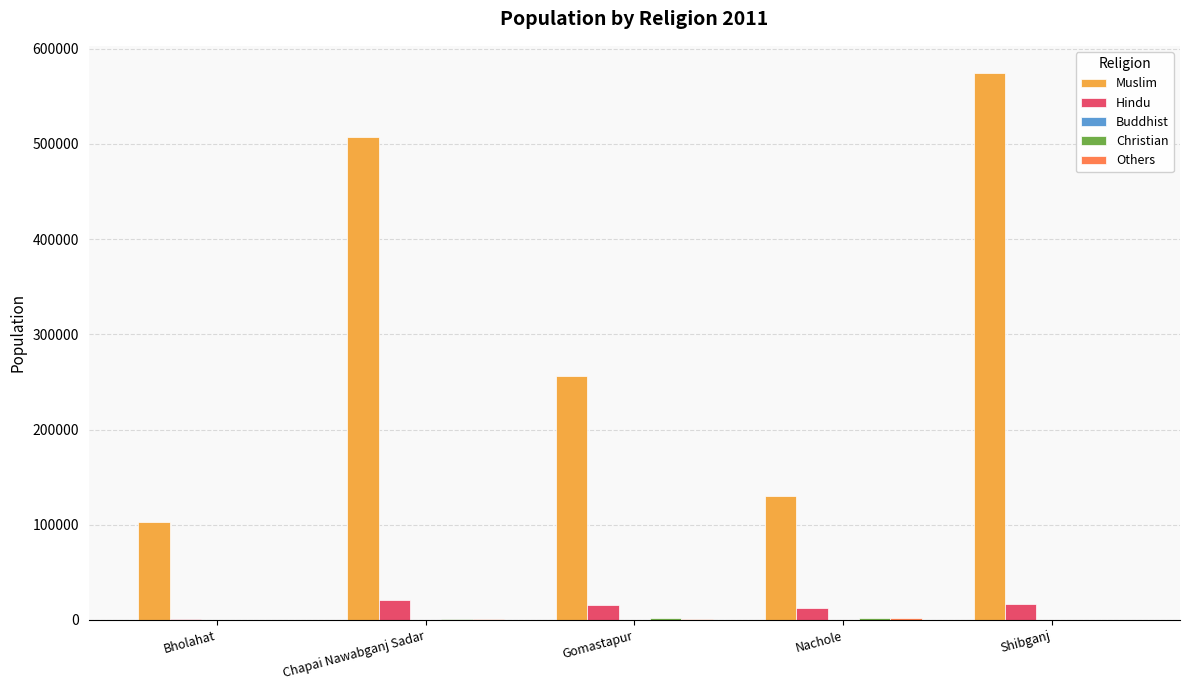

True or false: Muslim has a value of 203467 at Chapai Nawabganj Sadar.

False